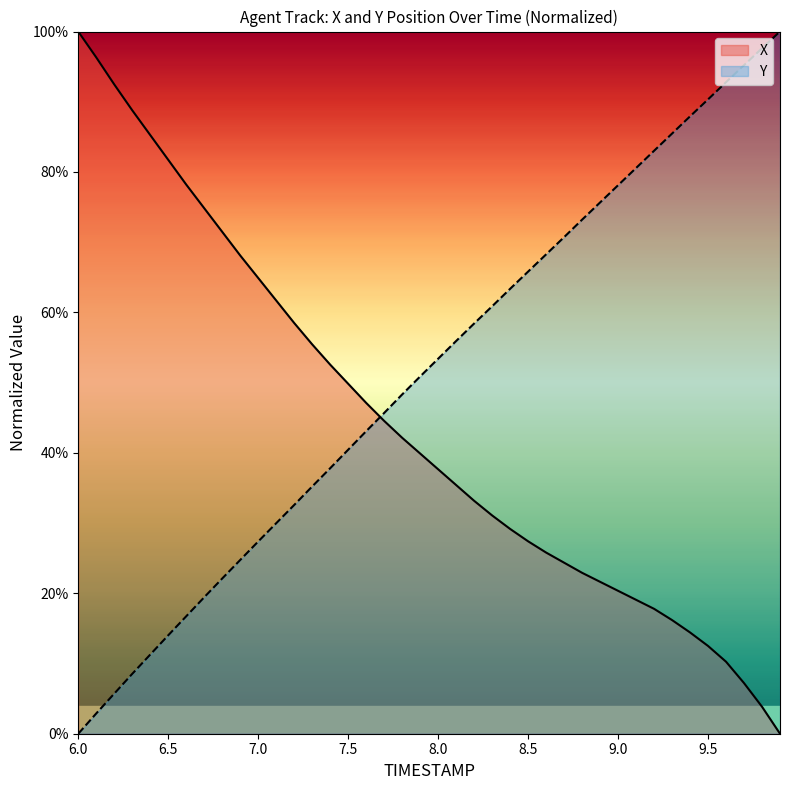

Reading left to right, extract all data points from this chart.

X: 1.0	1.0	0.9	0.9	0.9	0.8	0.8	0.7	0.7	0.7	0.6	0.6	0.6	0.6	0.5	0.5	0.5	0.4	0.4	0.4	0.4	0.4	0.3	0.3	0.3	0.3	0.3	0.2	0.2	0.2	0.2	0.2	0.2	0.2	0.1	0.1	0.1	0.1	0.0	0.0
Y: 0.0	0.0	0.1	0.1	0.1	0.1	0.2	0.2	0.2	0.2	0.3	0.3	0.3	0.4	0.4	0.4	0.4	0.5	0.5	0.5	0.5	0.6	0.6	0.6	0.6	0.7	0.7	0.7	0.7	0.8	0.8	0.8	0.8	0.9	0.9	0.9	0.9	1.0	1.0	1.0